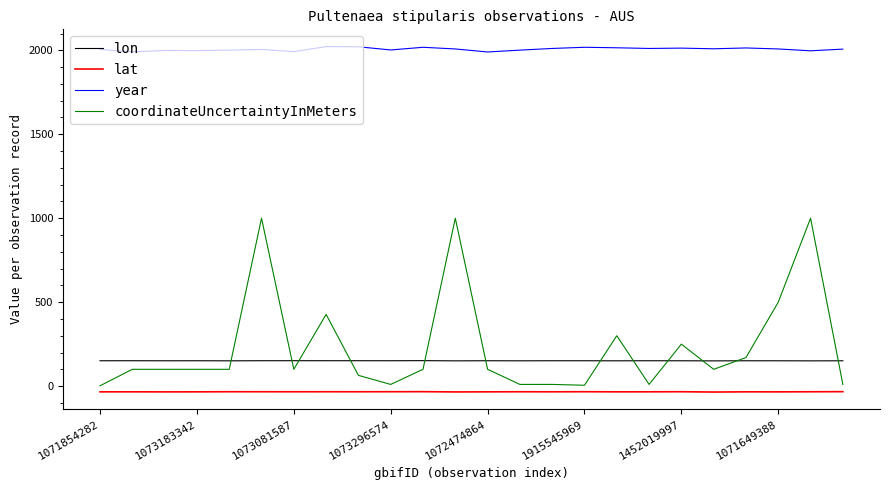

List the series in order of their peak value, highest first.

year, coordinateUncertaintyInMeters, lon, lat